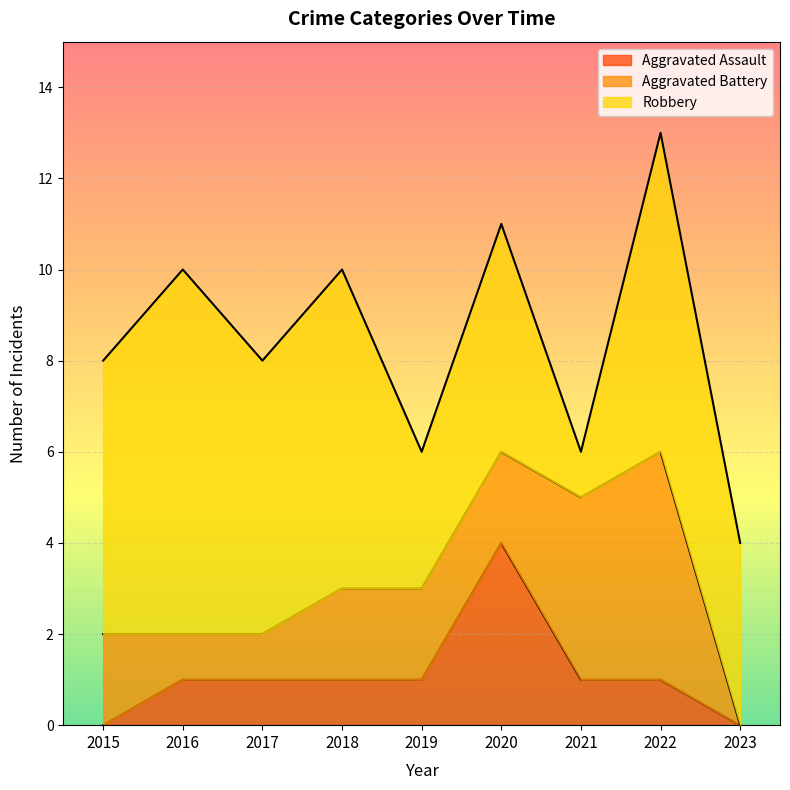

Reading left to right, what are all the values shown in this chart?

Aggravated Assault: 2015=0	2016=1	2017=1	2018=1	2019=1	2020=4	2021=1	2022=1	2023=0
Aggravated Battery: 2015=2	2016=1	2017=1	2018=2	2019=2	2020=2	2021=4	2022=5	2023=0
Robbery: 2015=6	2016=8	2017=6	2018=7	2019=3	2020=5	2021=1	2022=7	2023=4